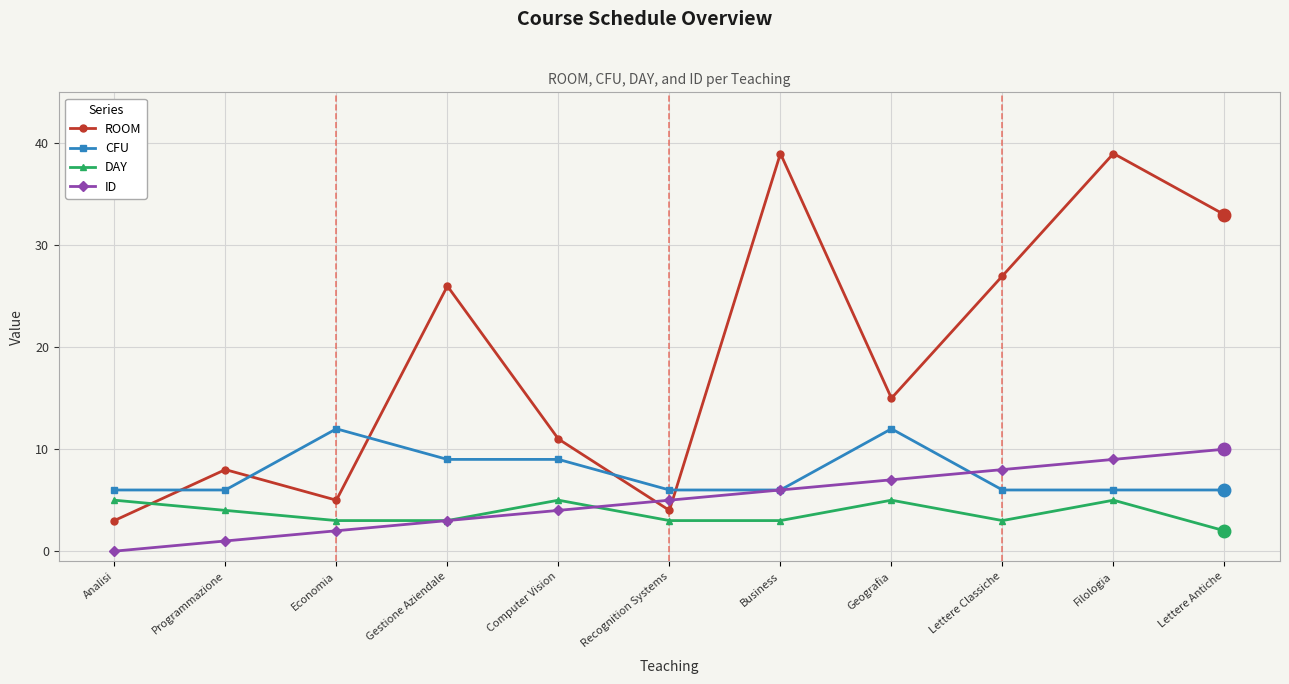

How many ID values are between 2 and 8?

7